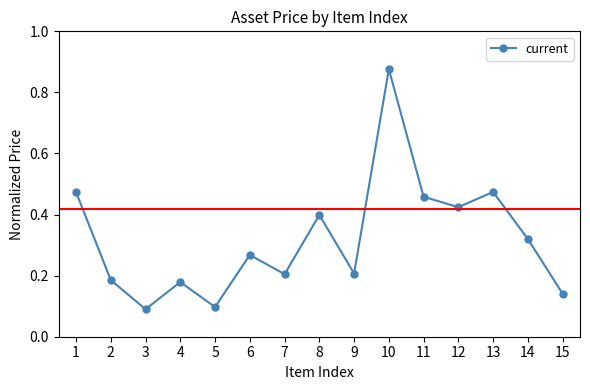

Does the chart display data point markers on the line(s)?

Yes